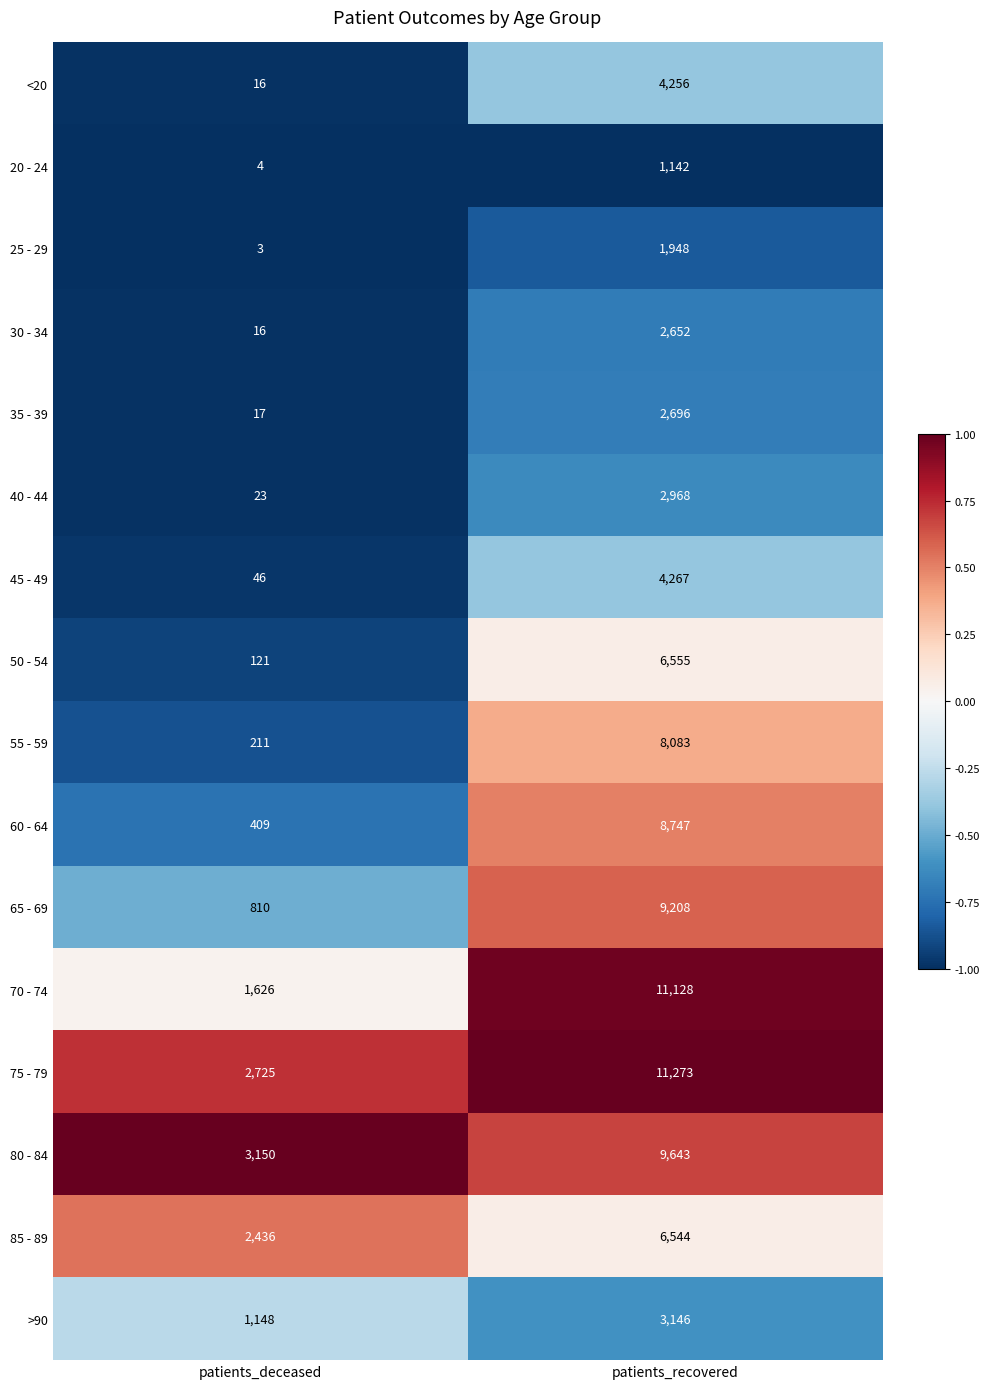

The 55 - 59 series shows 61 at patients_deceased. True or false?

False